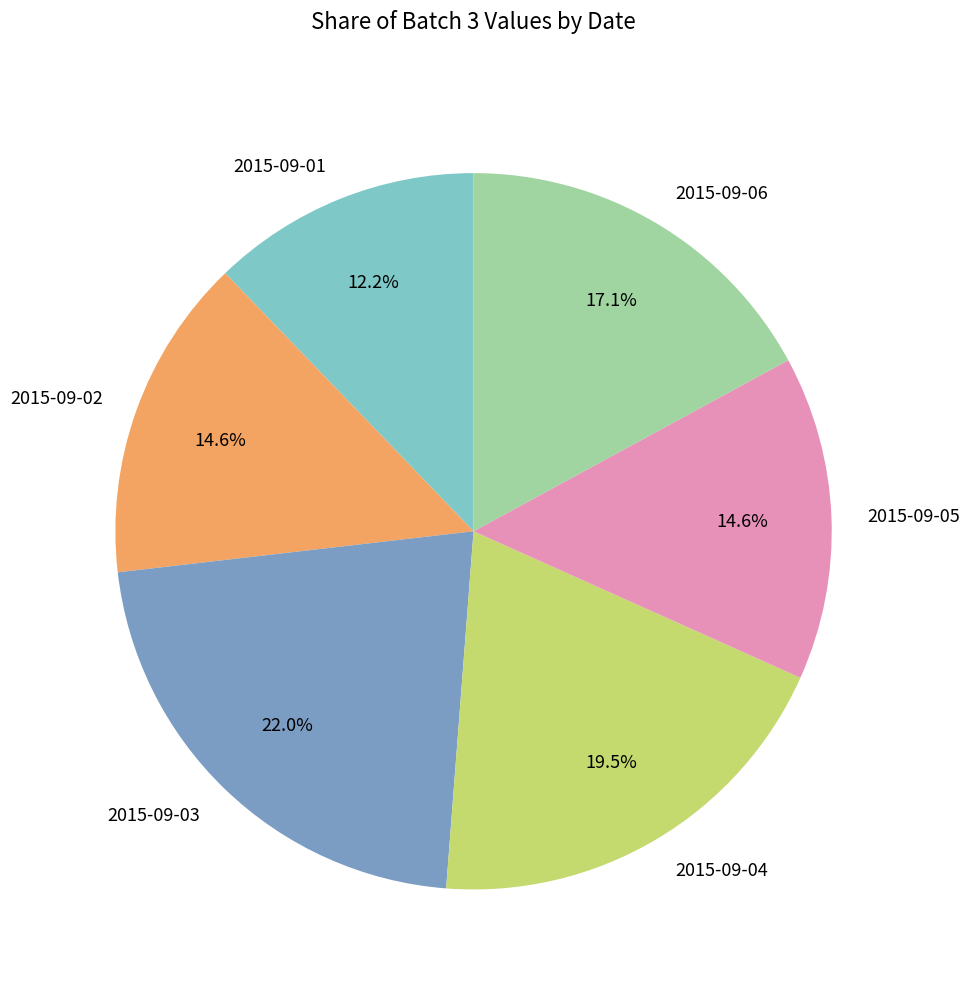

Combined, what portion of the pie is 2015-09-01 and 2015-09-06?

29.3%